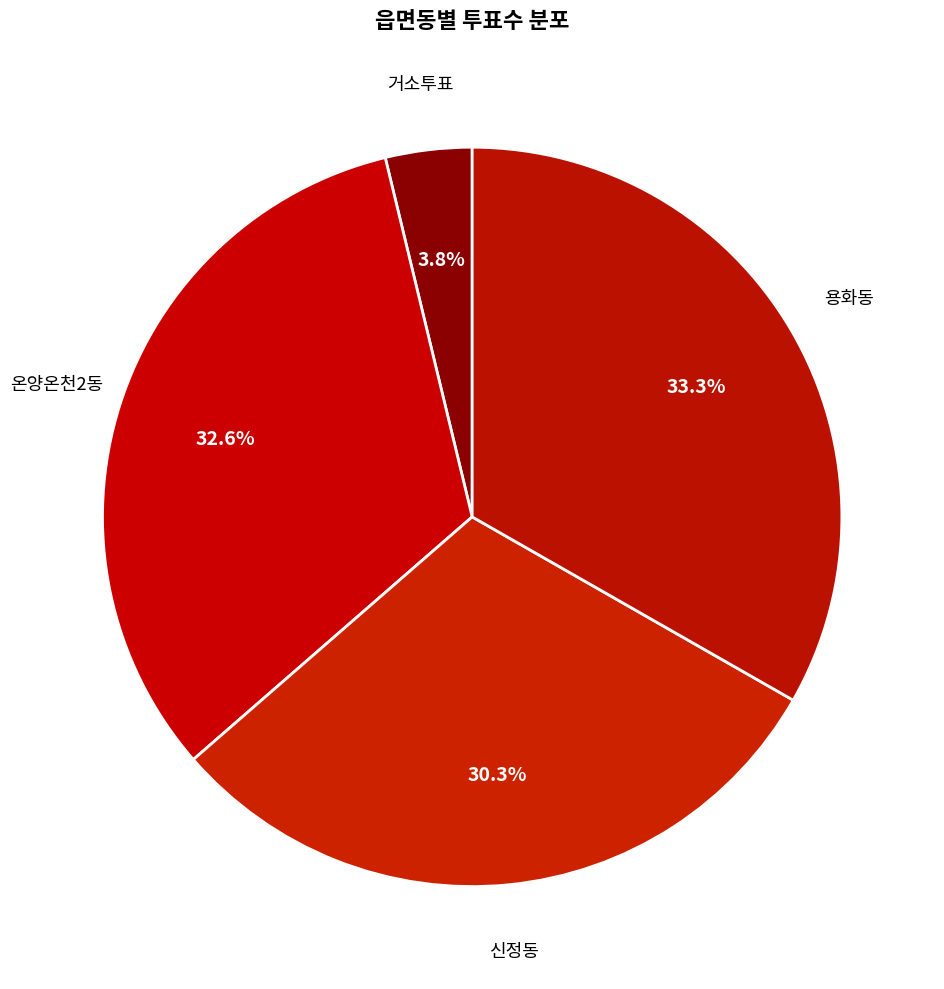

Count the number of slices in the pie.

4